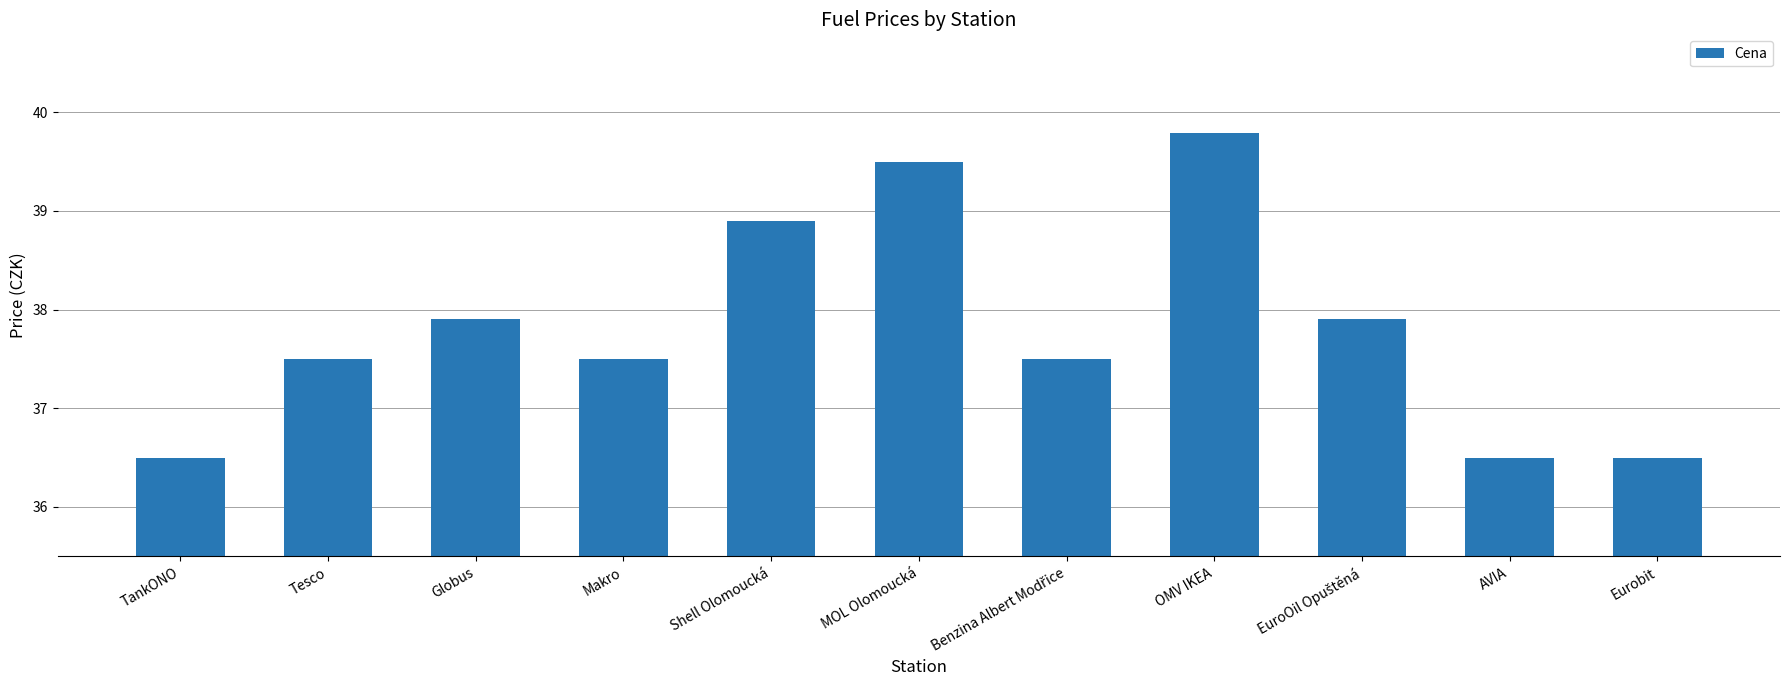

Which category has the highest value across all series?

OMV IKEA